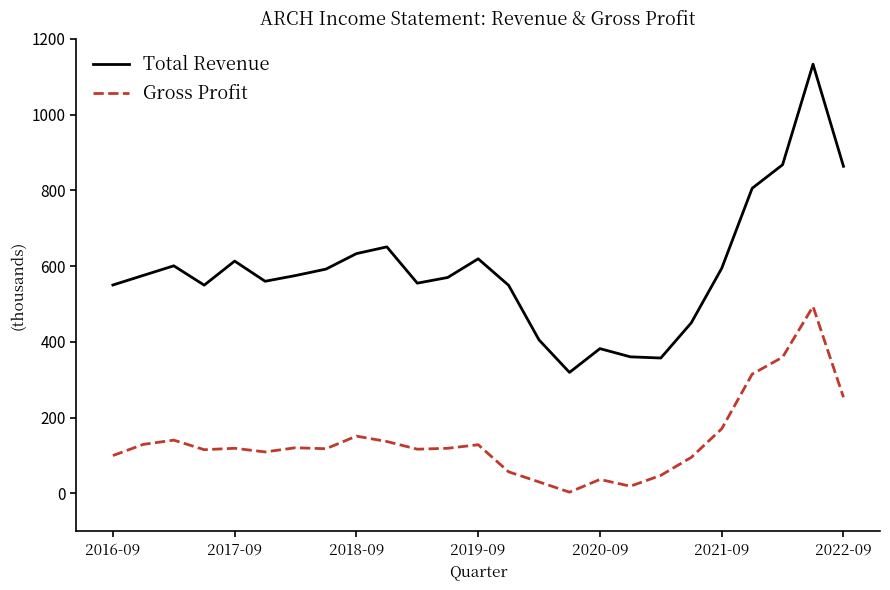

Rank the series by their maximum value, from lowest to highest.

Gross Profit, Total Revenue